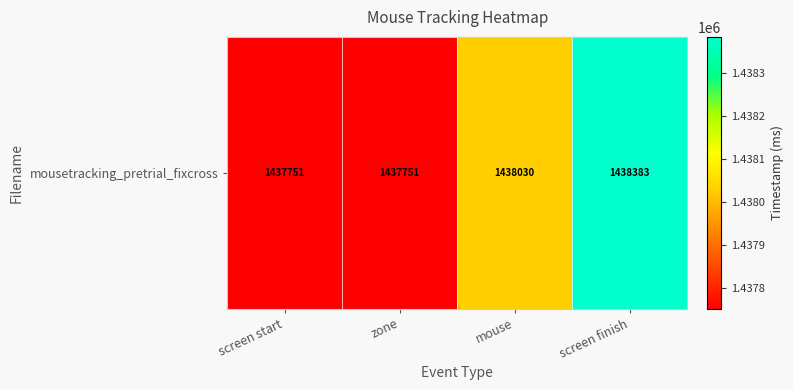

What is the average value?

1437978.9